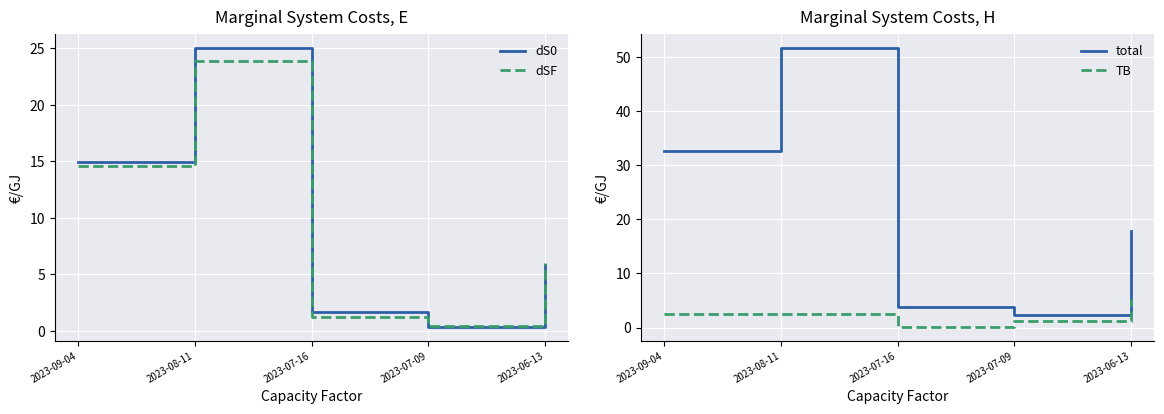

What is the minimum value for dS0?

0.4